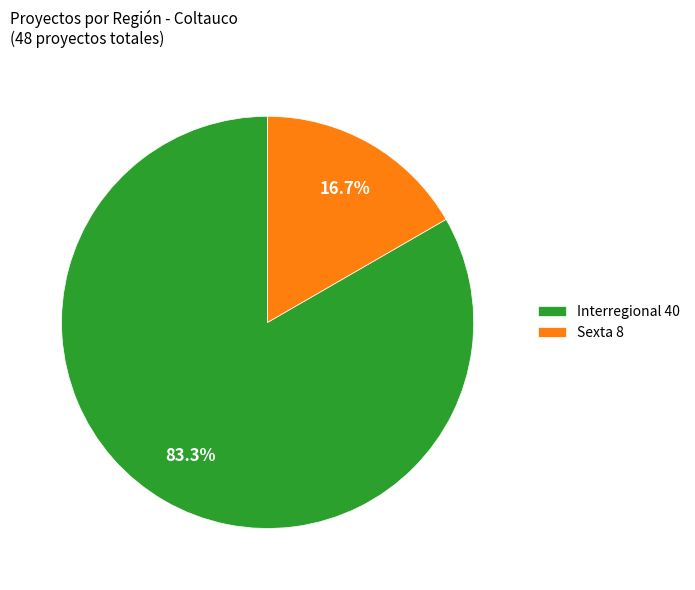

Between Interregional 40 and Sexta 8, which is larger?

Interregional 40